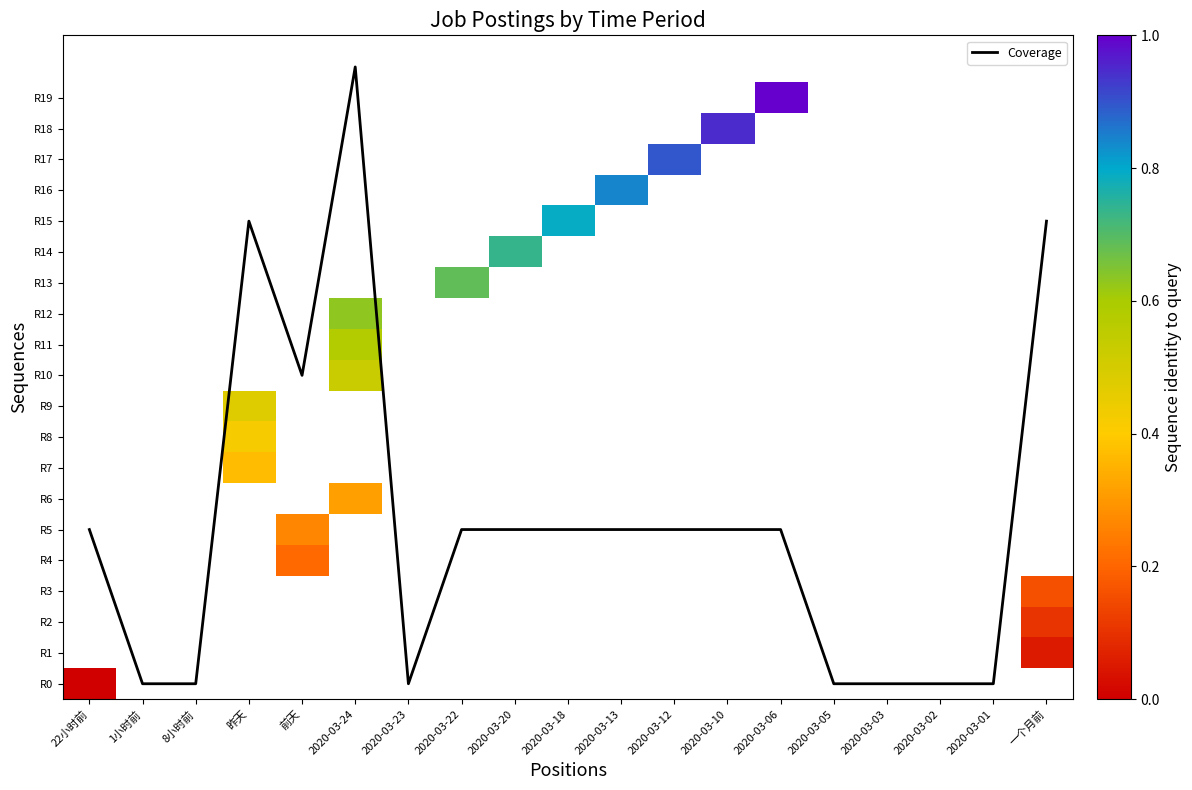

How many data points in Coverage are above 5?

4